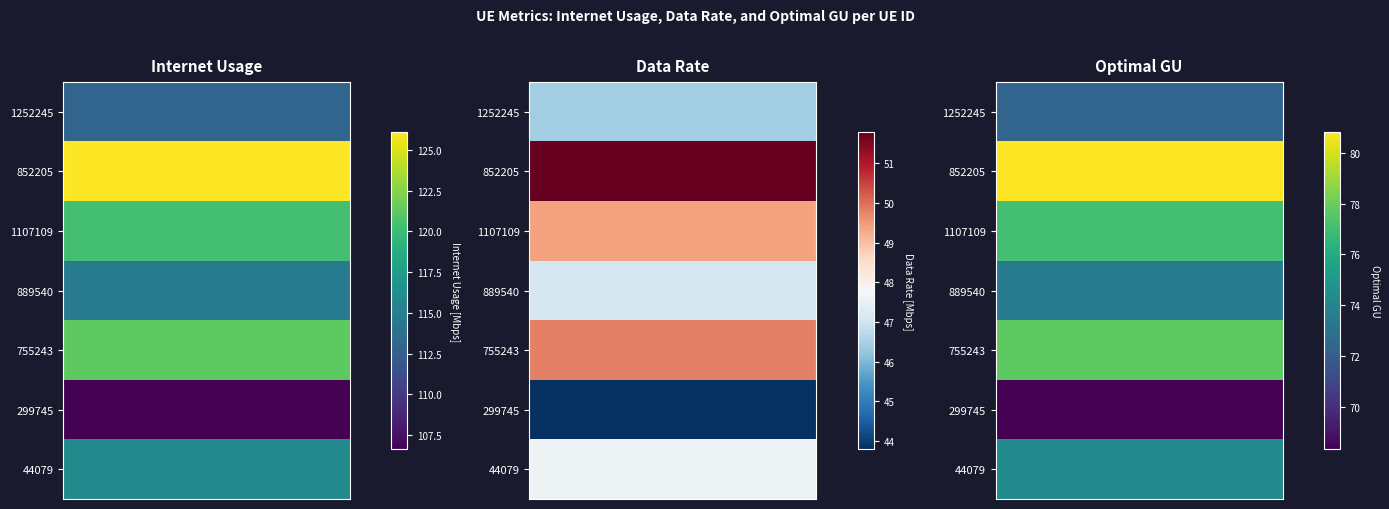

How many values in the optimal GU series exceed 74?

4